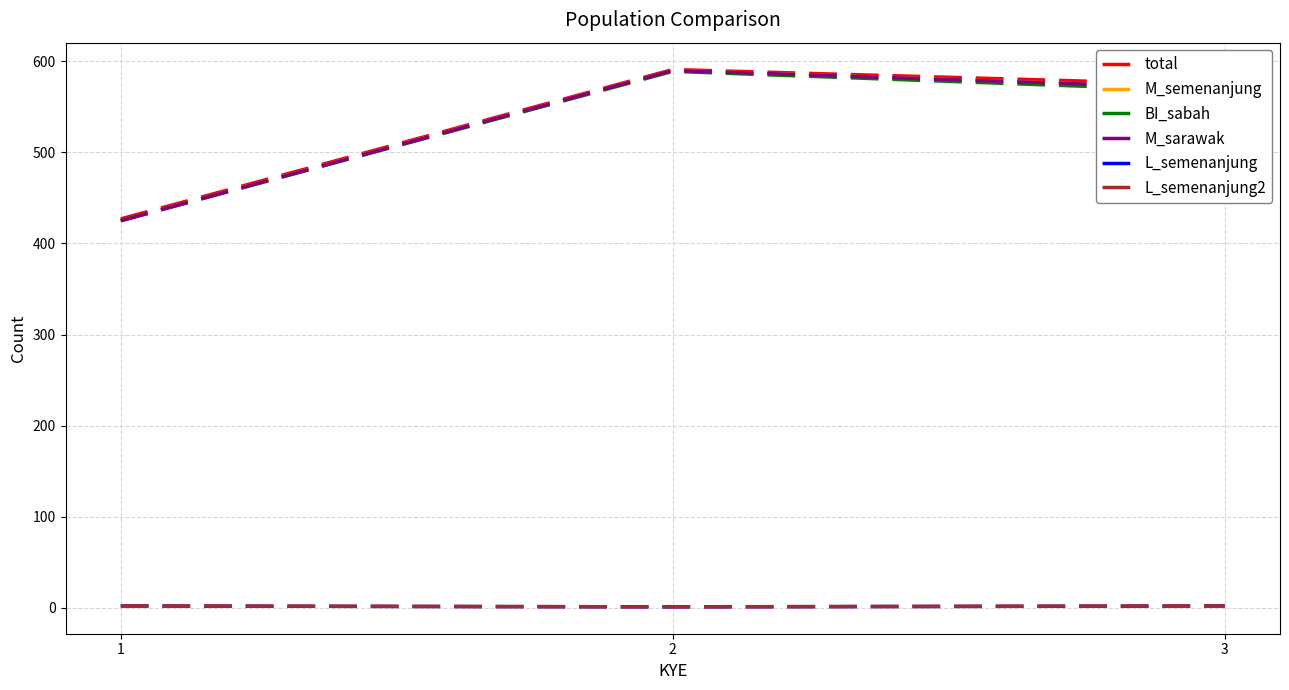

Does the chart display data point markers on the line(s)?

No